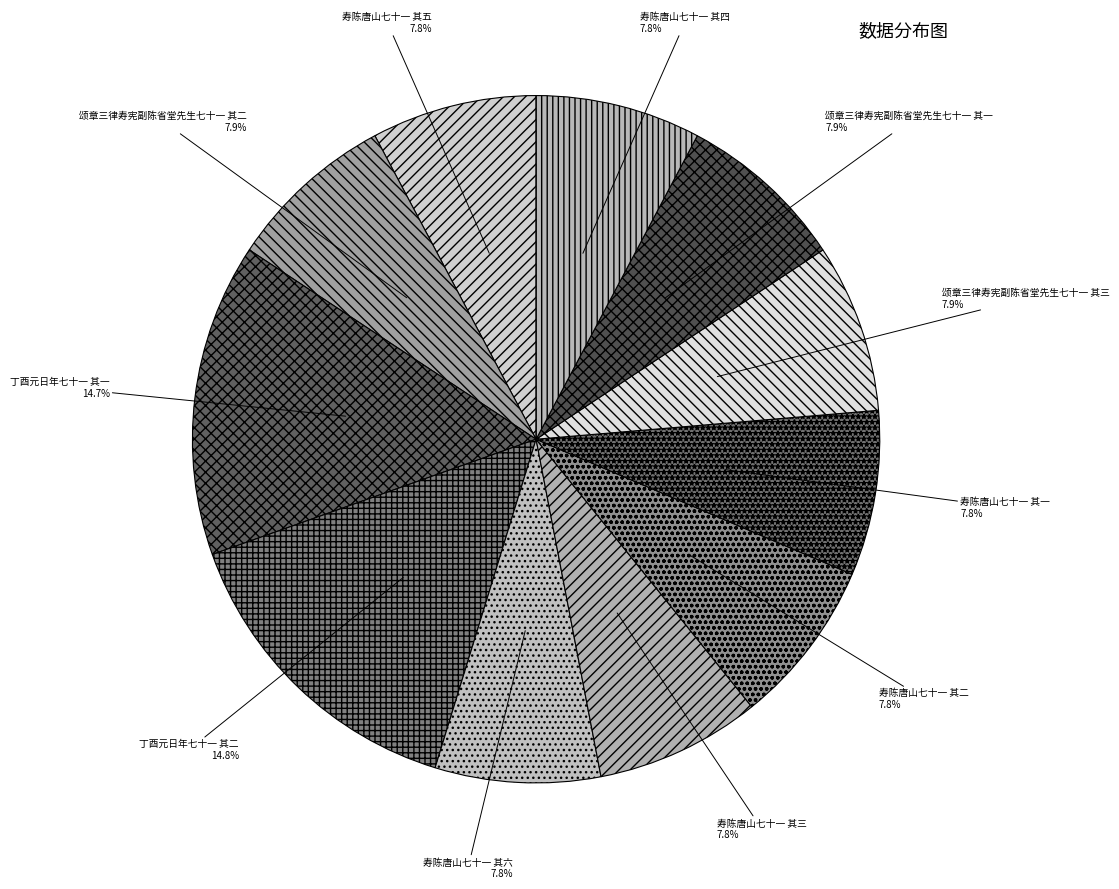

How many slices are in this pie chart?

11